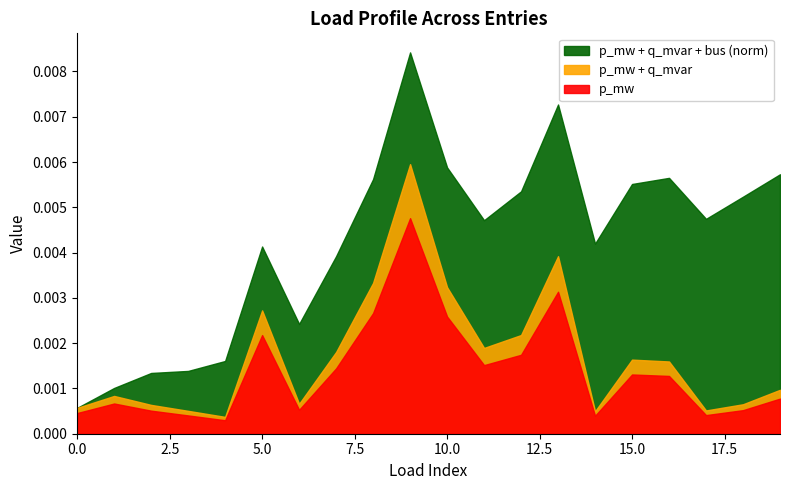

Where is the first local minimum for q_mvar?

4